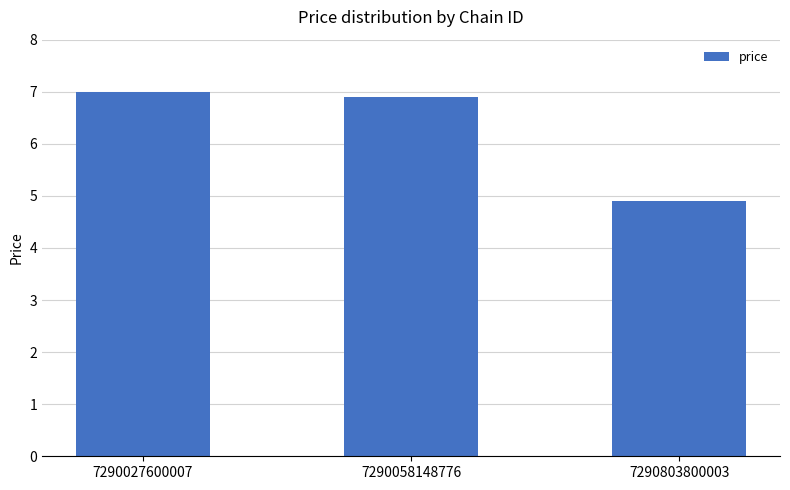

Approximately how many times larger is the value at 7290027600007 compared to 7290803800003?

1.4